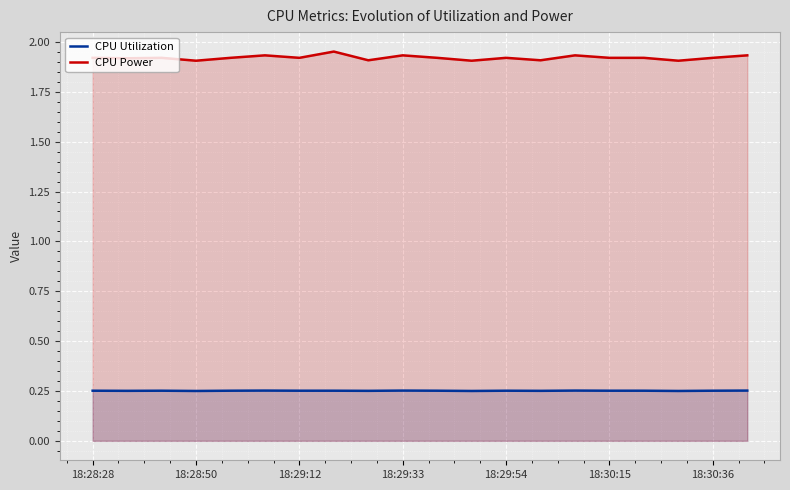

Which series has the largest total across all categories?

CPU Power